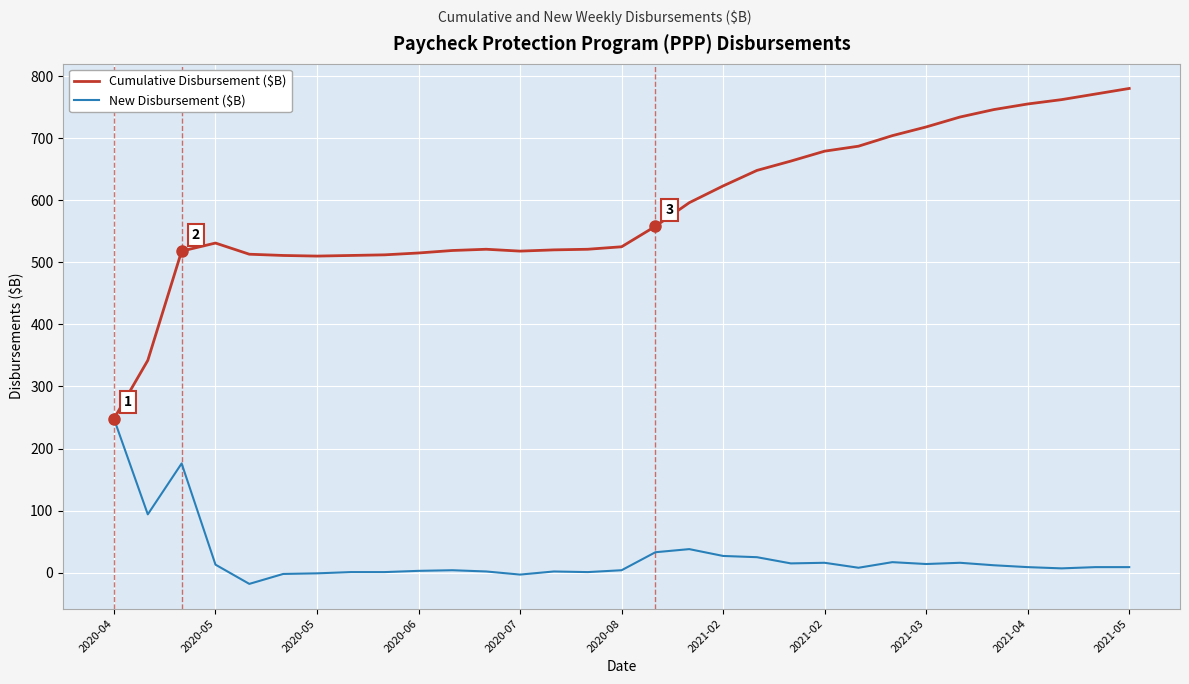

At how many categories does at least one series exceed 656?

11